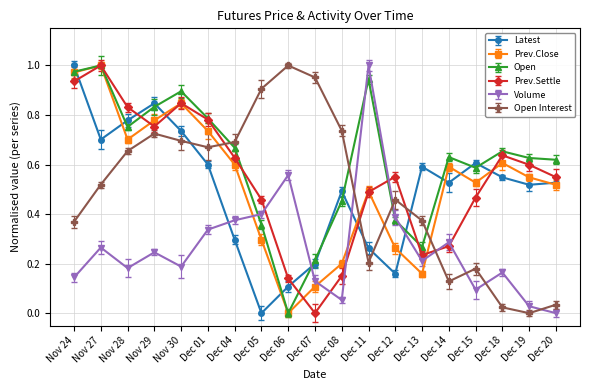

How many interior local peaks does the Volume series have?

6